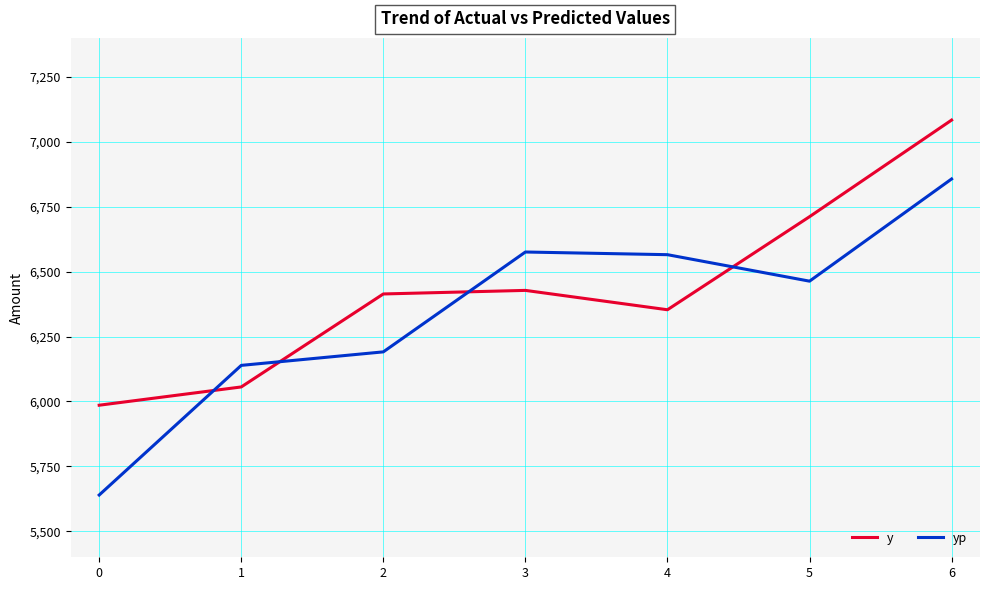

How many times do yp and y cross each other?

4